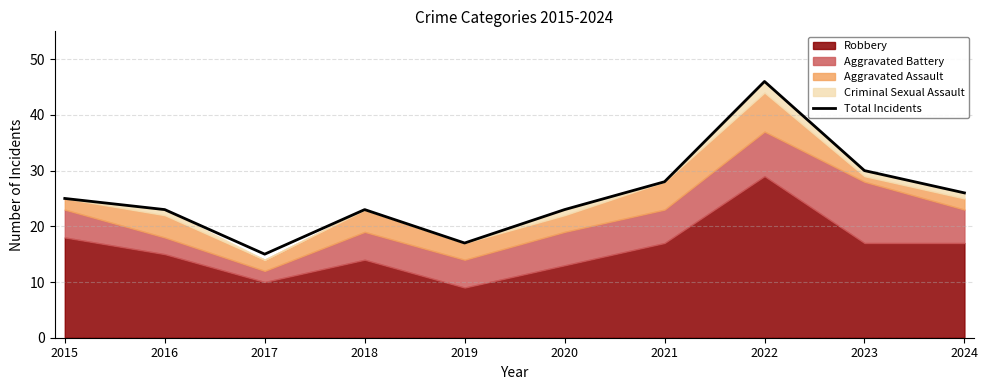

What is the difference between the values at 2024 and 2017?

11